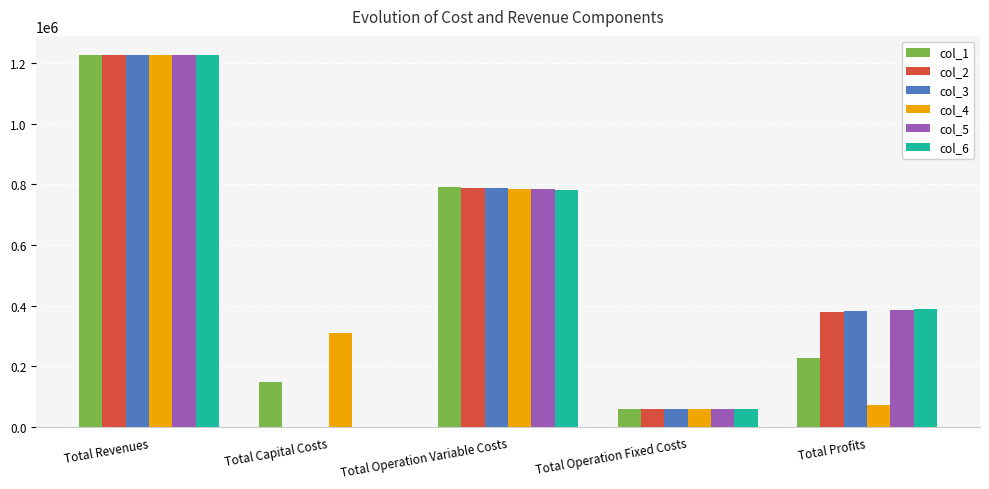

True or false: col_6 has a value of 1234184.2 at Total Operation Variable Costs.

False